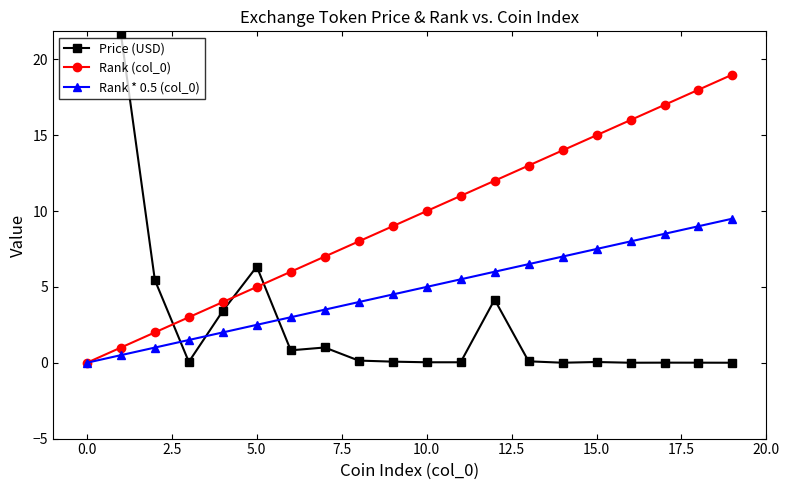

What is the maximum value shown in the chart?

245.6